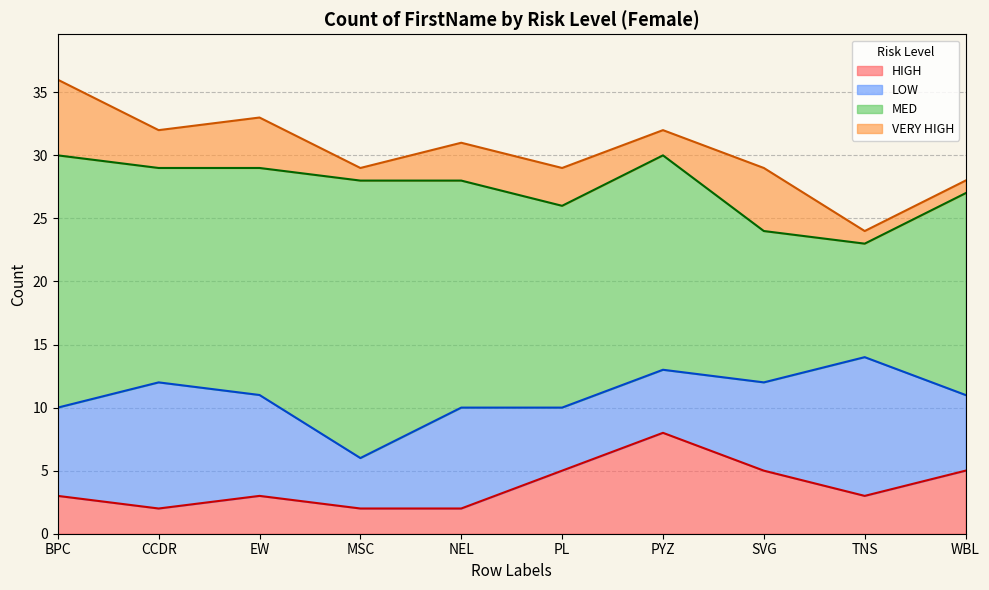

What is the difference between the maximum and minimum values in the VERY HIGH series?

5